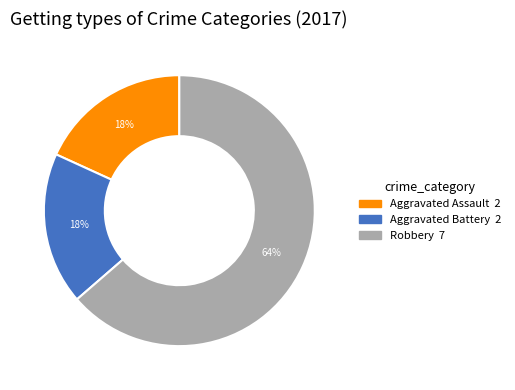

Is Robbery the majority of the pie?

Yes